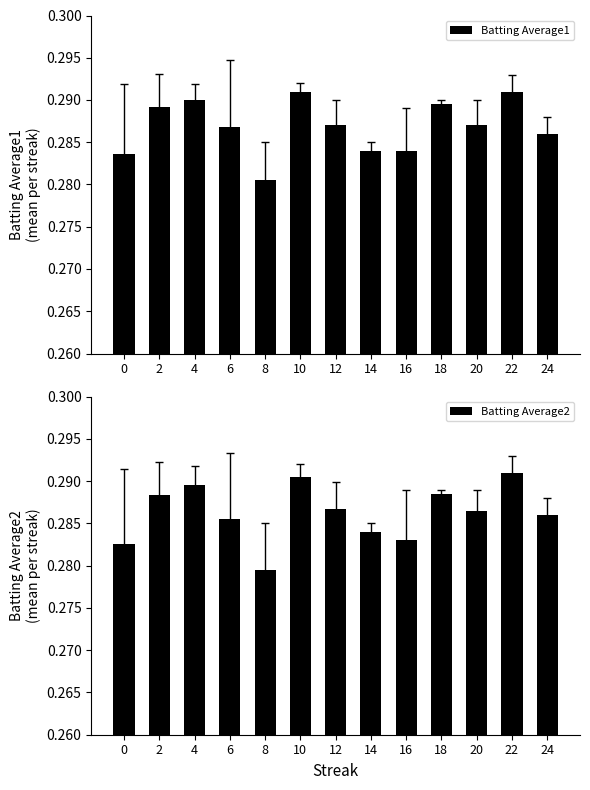

Reading left to right, extract all data points from this chart.

Batting Average1: 0.3	0.3	0.3	0.3	0.3	0.3	0.3	0.3	0.3	0.3	0.3	0.3	0.3
Batting Average2: 0.3	0.3	0.3	0.3	0.3	0.3	0.3	0.3	0.3	0.3	0.3	0.3	0.3